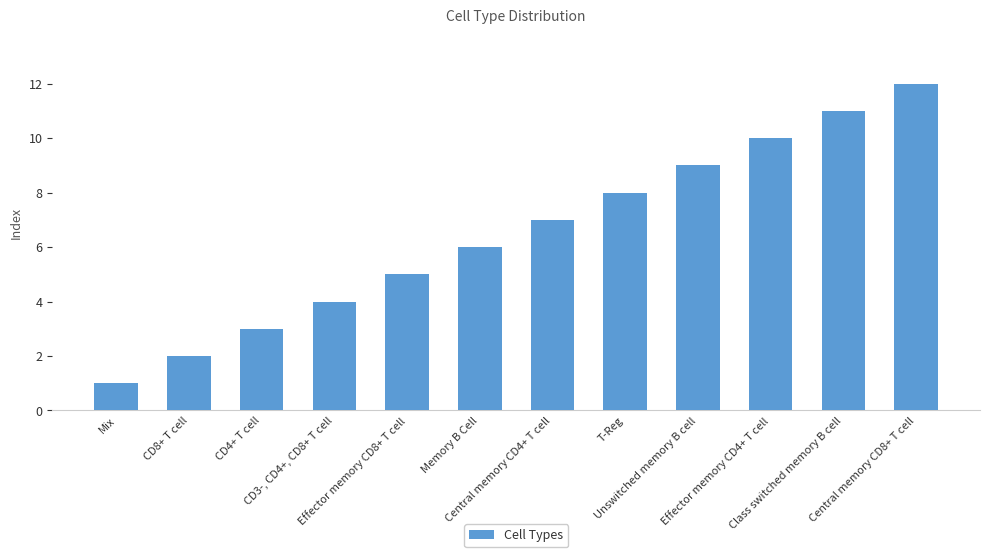

Which has a higher value, CD8+ T cell or Class switched memory B cell?

Class switched memory B cell